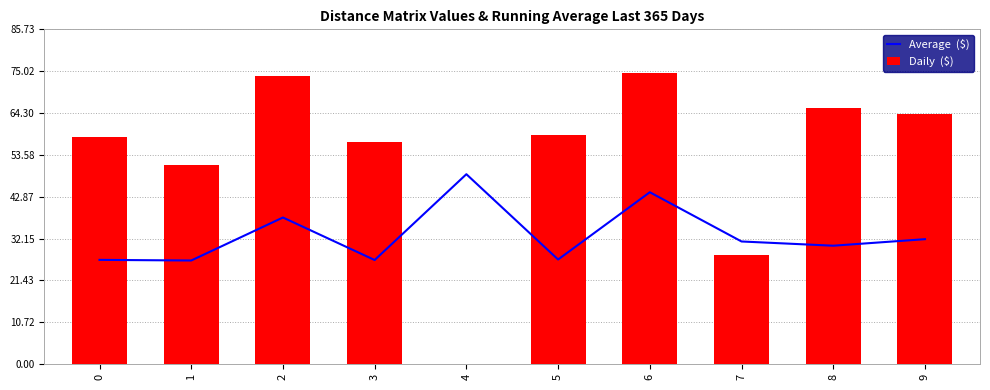

How many groups of bars are there?

10